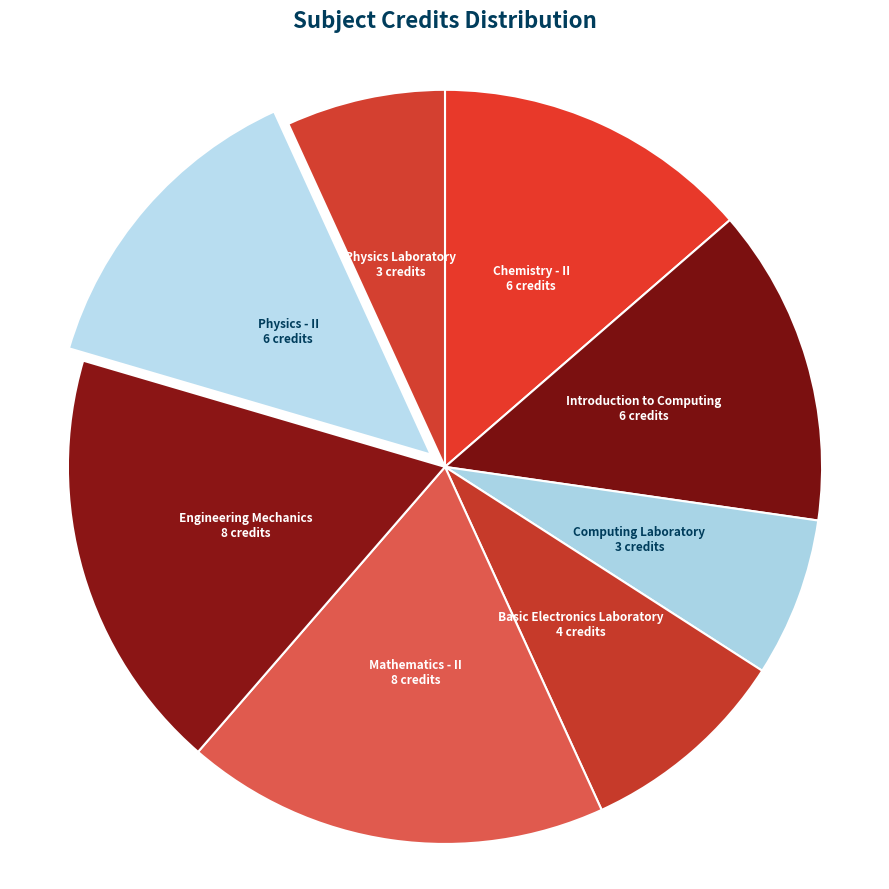

The Computing Laboratory slice represents 7% of the pie. True or false?

True